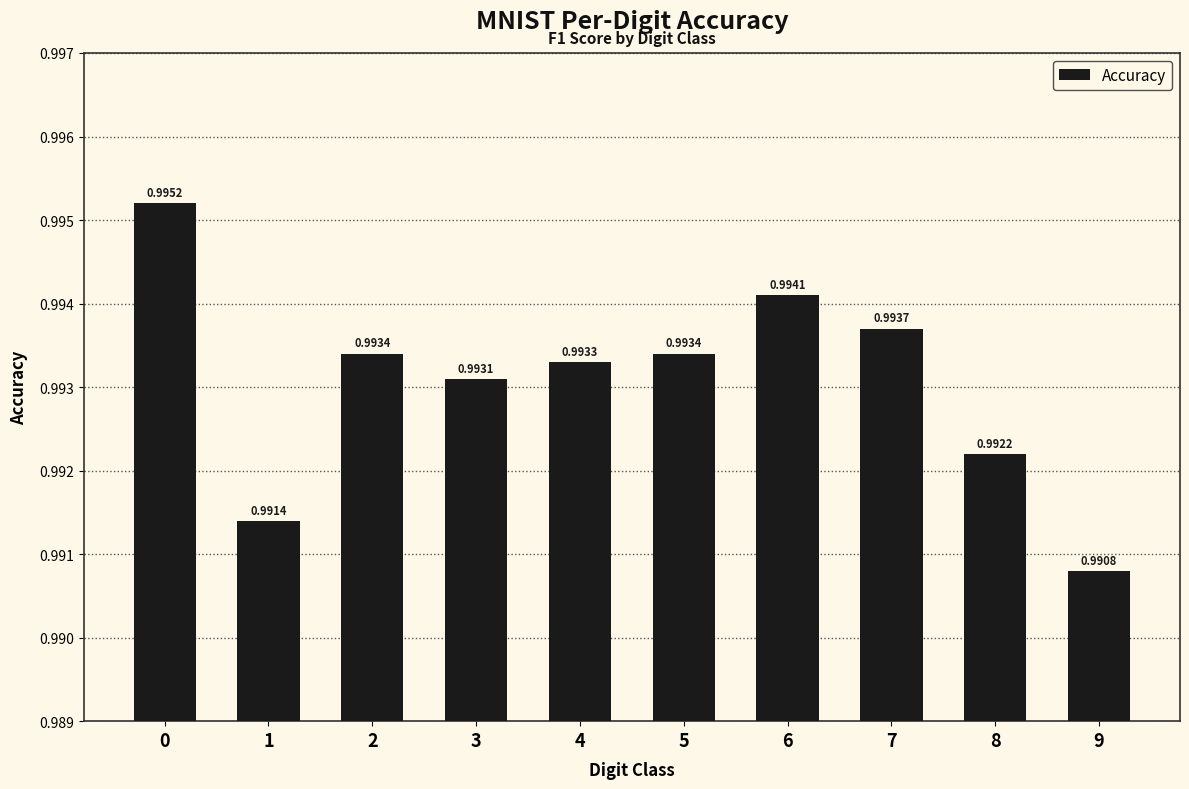

What is the sum of all values?

9.9